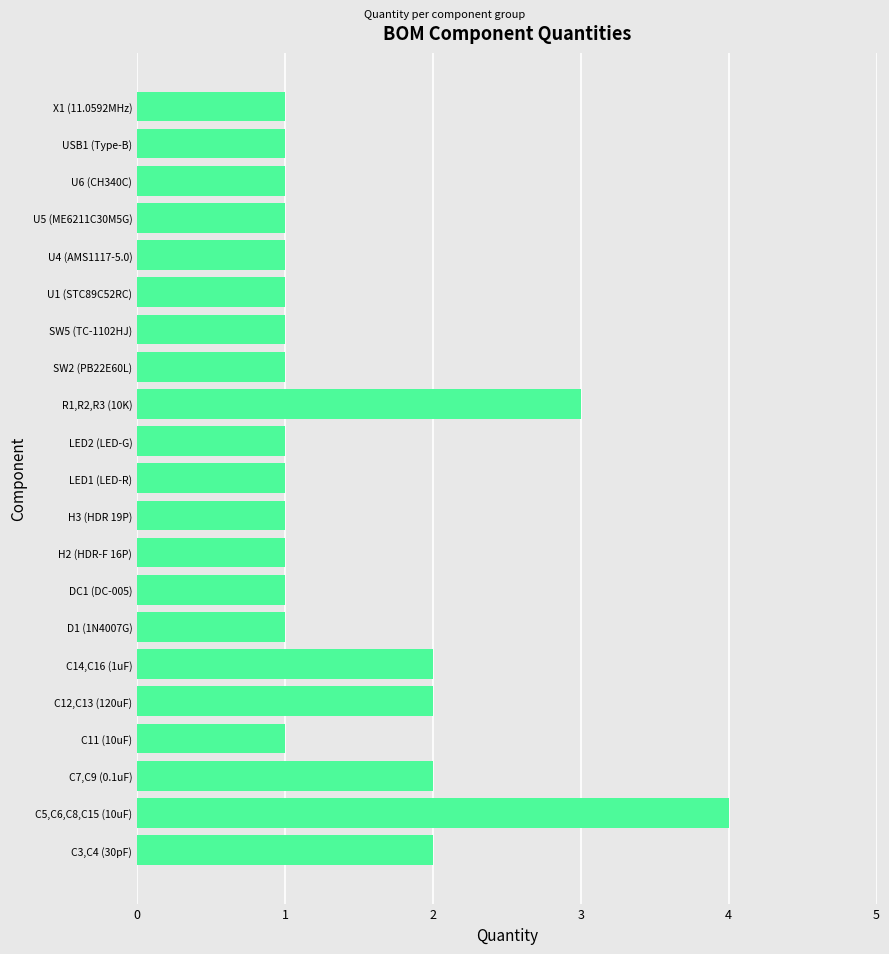

Which category has the highest value across all series?

C5,C6,C8,C15 (10uF)